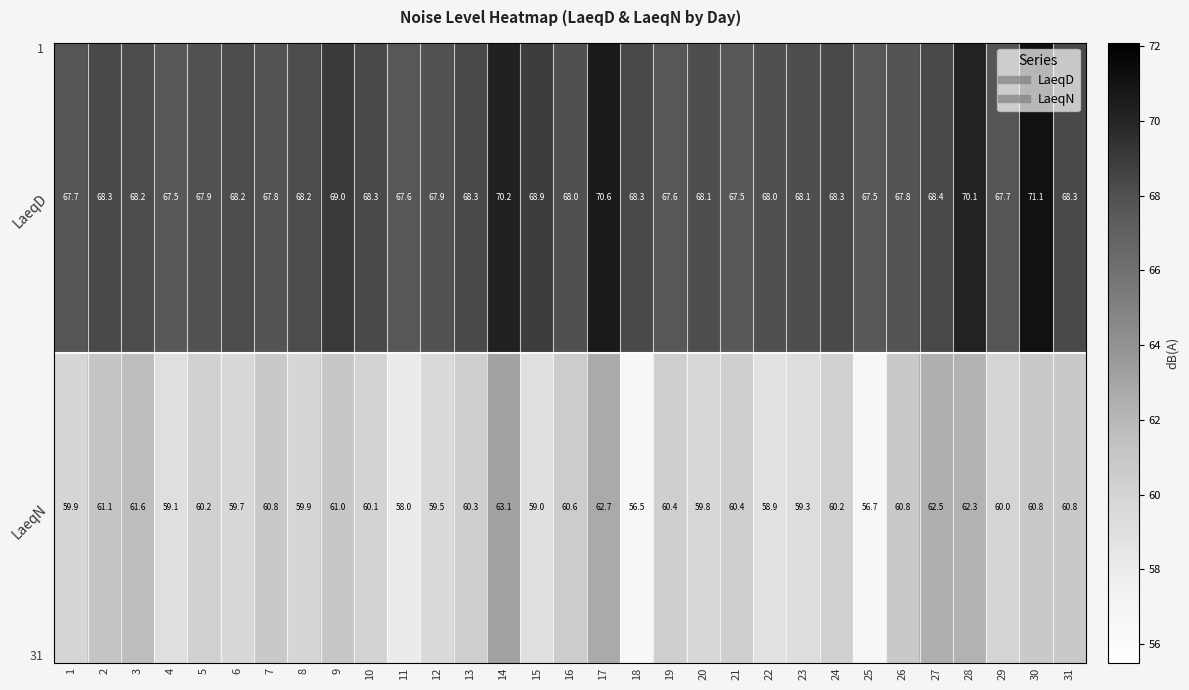

At how many categories does at least one series exceed 60?

31